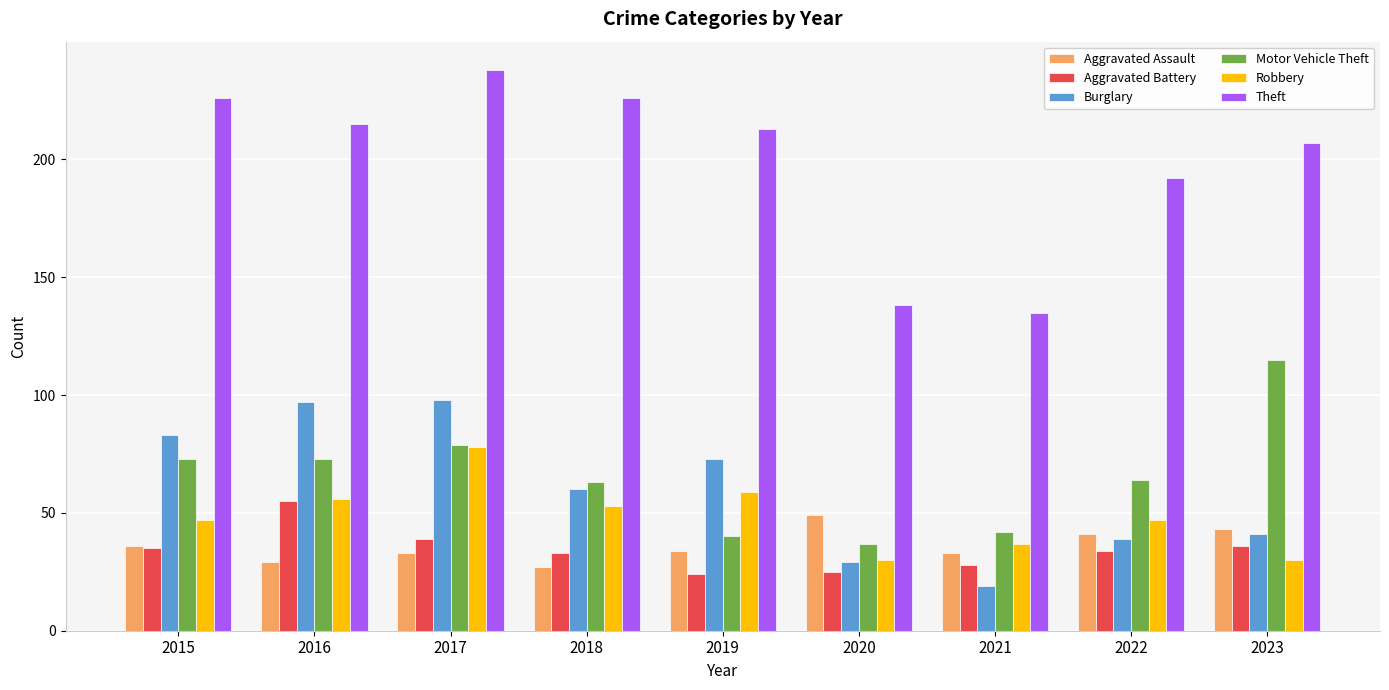

What is the spread (max minus min) of values at 2017?

205